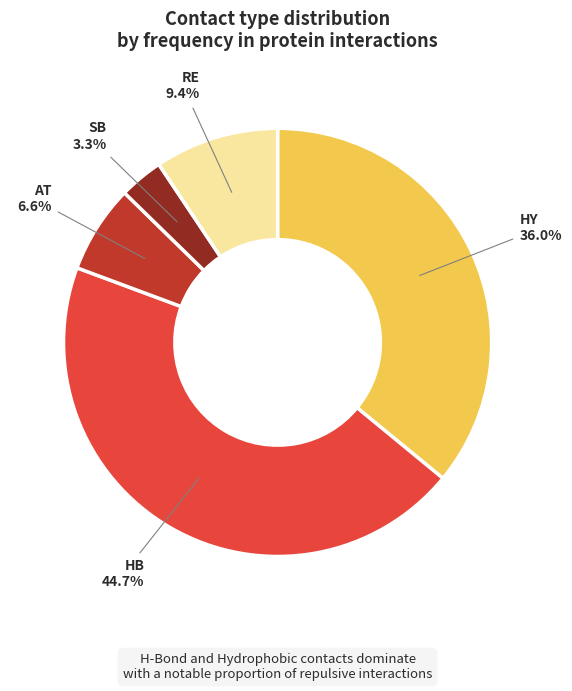

Does any single category account for the majority?

No